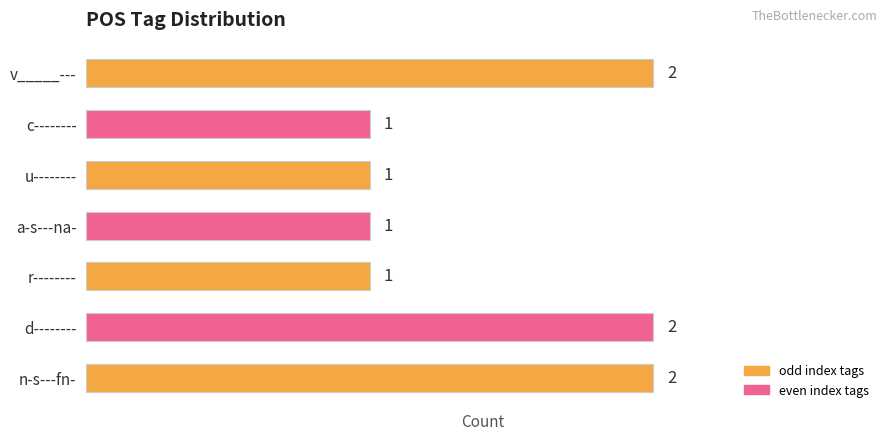

Reading top to bottom, list all the values displayed in this chart.

v_____---=2	c--------=1	u--------=1	a-s---na-=1	r--------=1	d--------=2	n-s---fn-=2